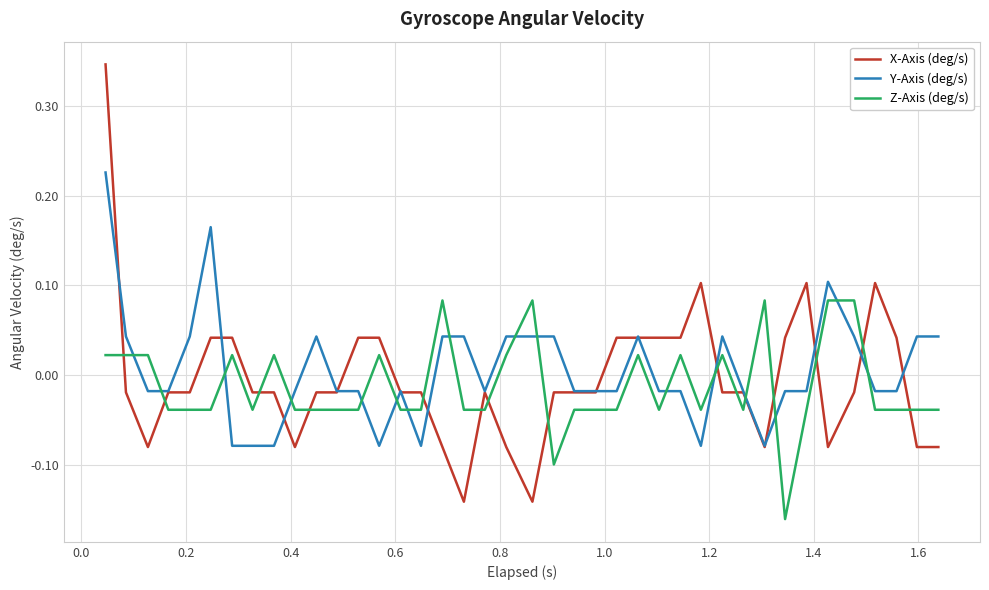

How many positive values does the Z-Axis (deg/s) series have?

15